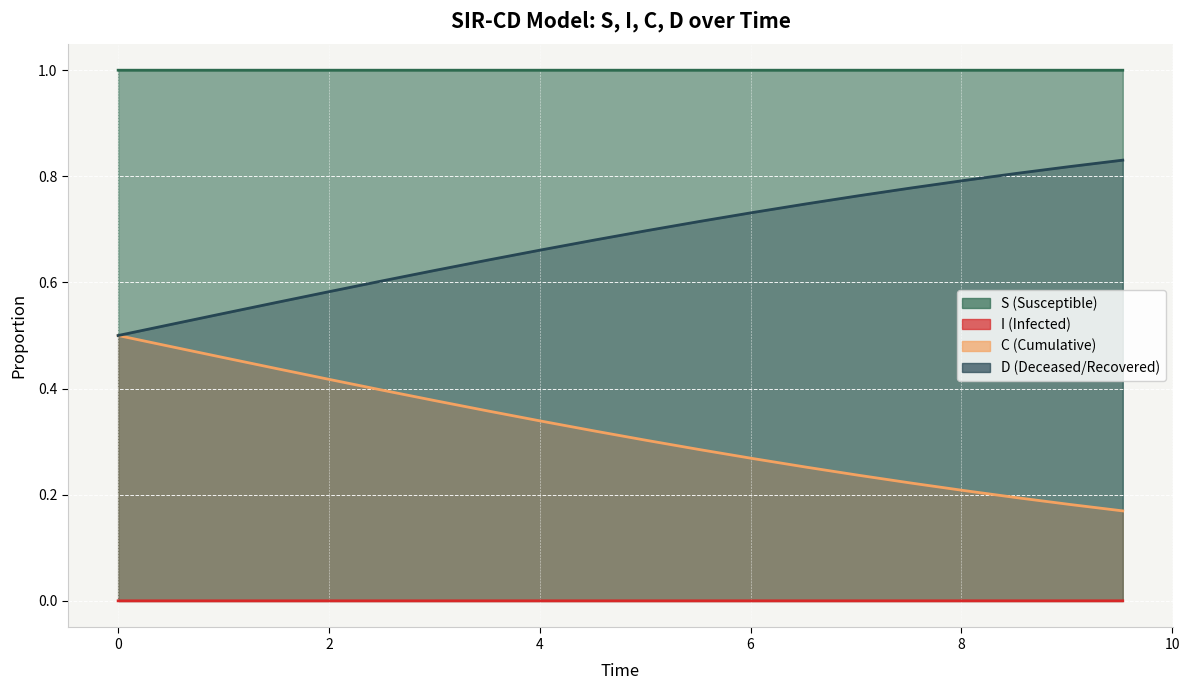

Is it true that S equals 1.0 at 1?

True